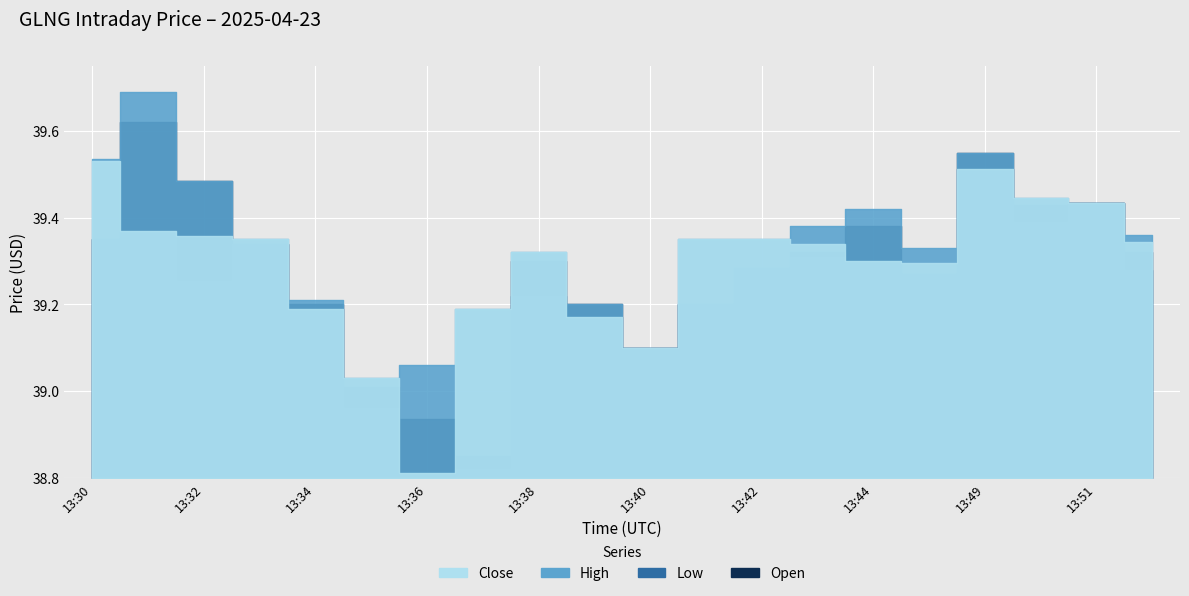

Rank the series by their maximum value, from lowest to highest.

Low, Close, Open, High